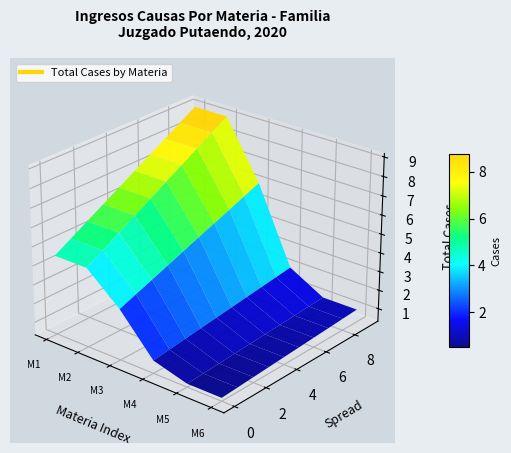

What is the smallest value displayed?

1